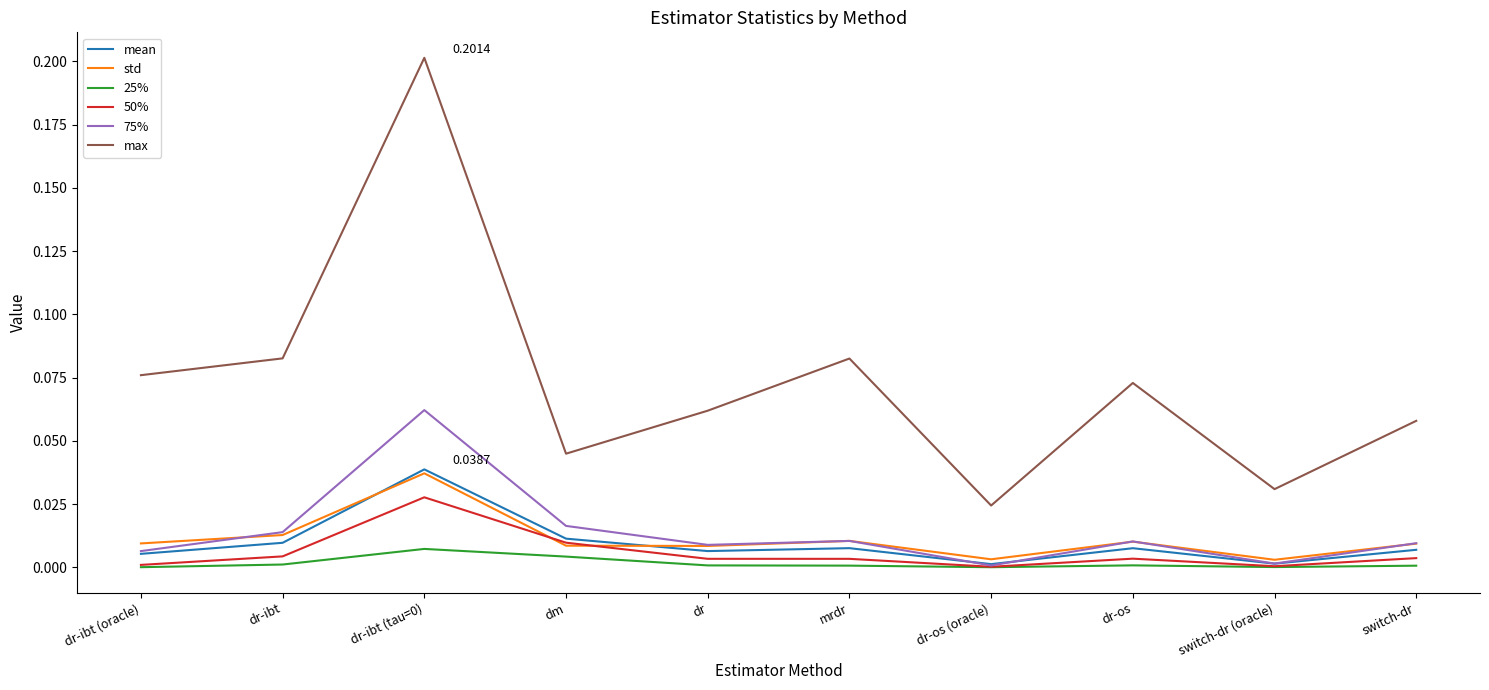

What position from the right is dr-ibt (oracle)?

10